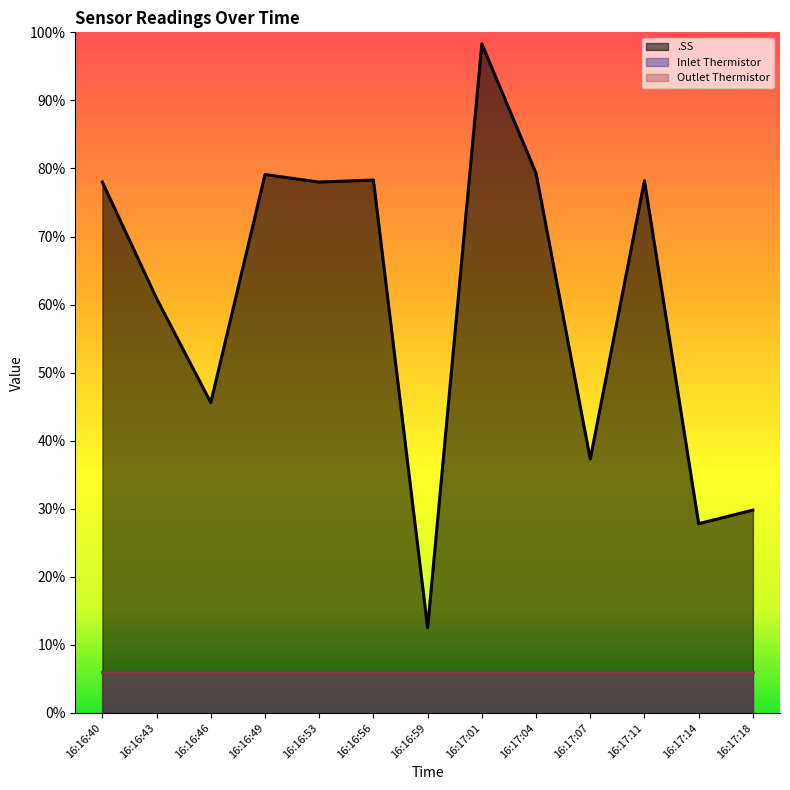

What is the label of the 2nd point from the right?

16:17:14